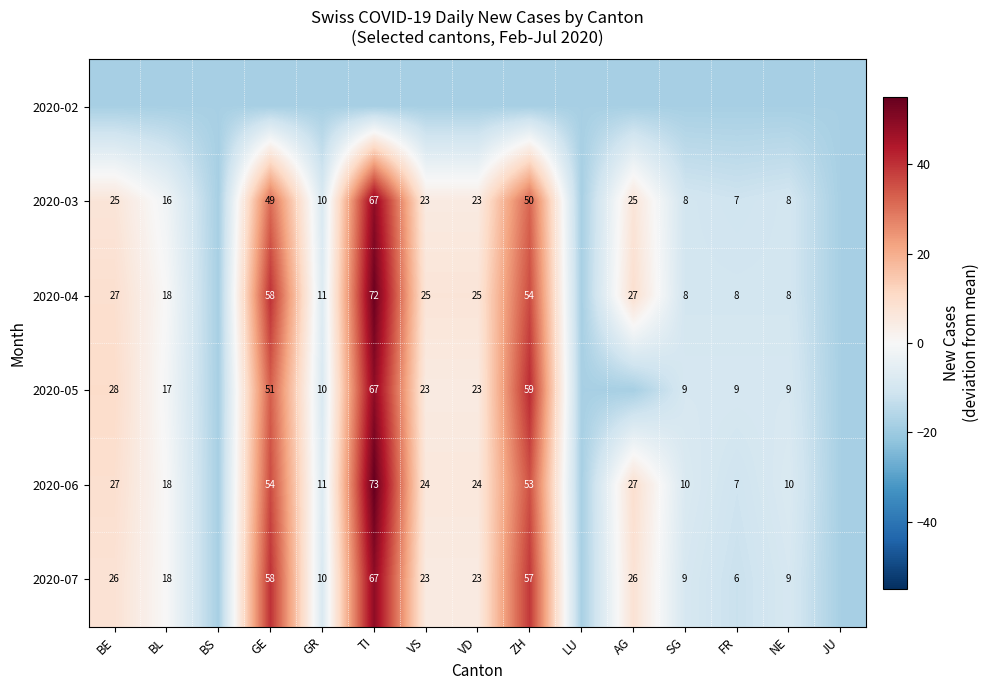

Rank the series by their maximum value, from lowest to highest.

2020-02, 2020-03, 2020-05, 2020-07, 2020-04, 2020-06